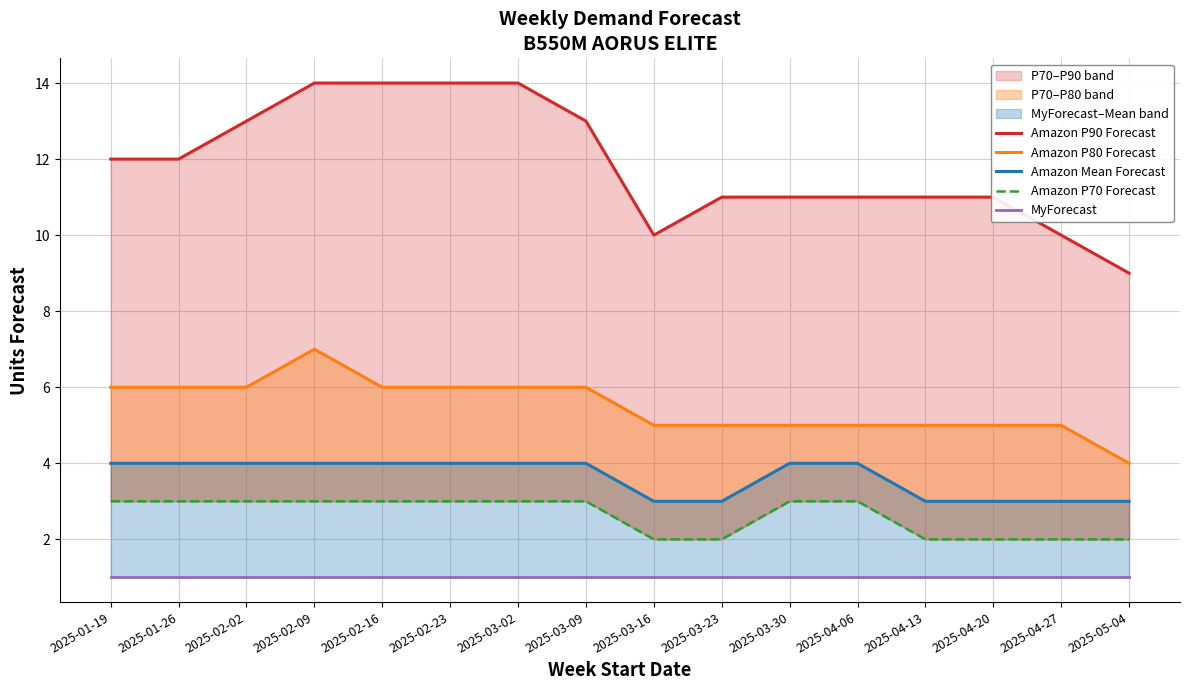

What is the label of the 5th point from the right?

2025-04-06